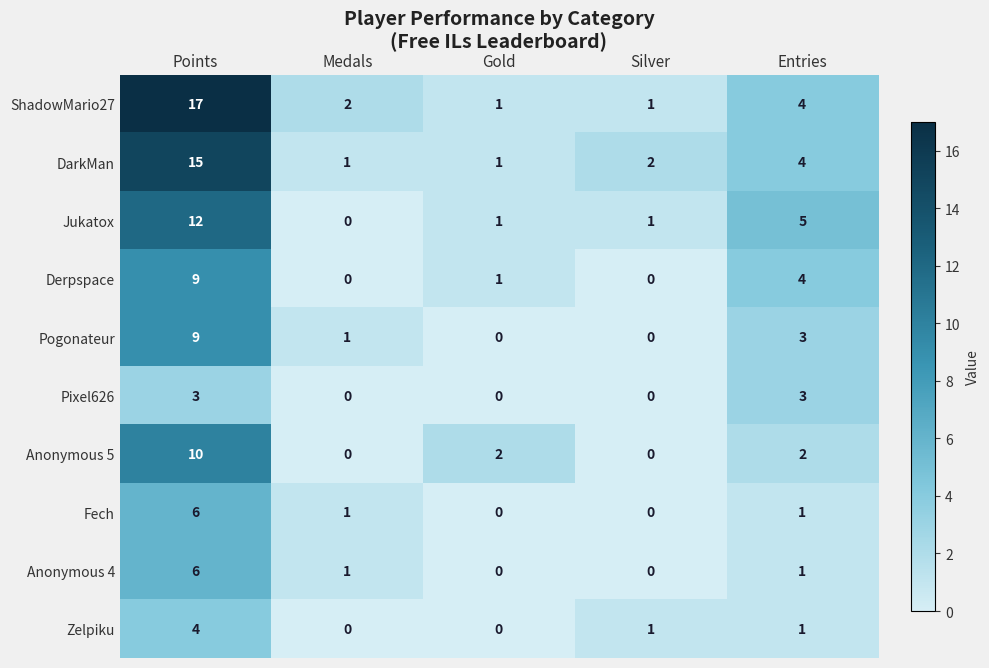

Is the value of DarkMan at Entries greater than the value of Pixel626 at Gold?

Yes